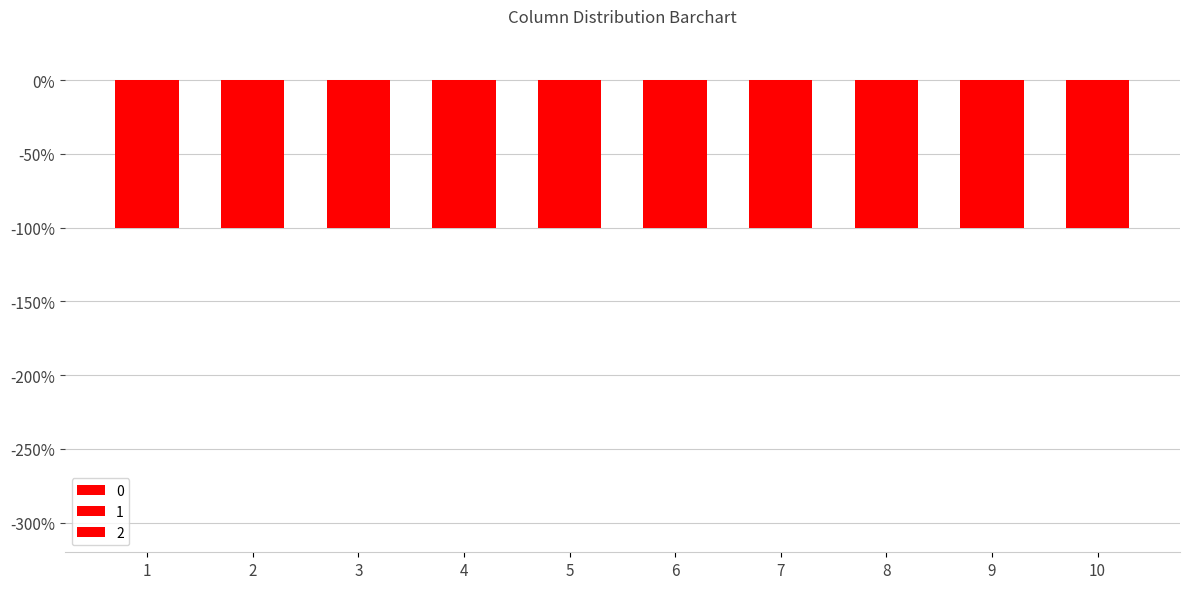

At which category is the sum across all series the highest?

1